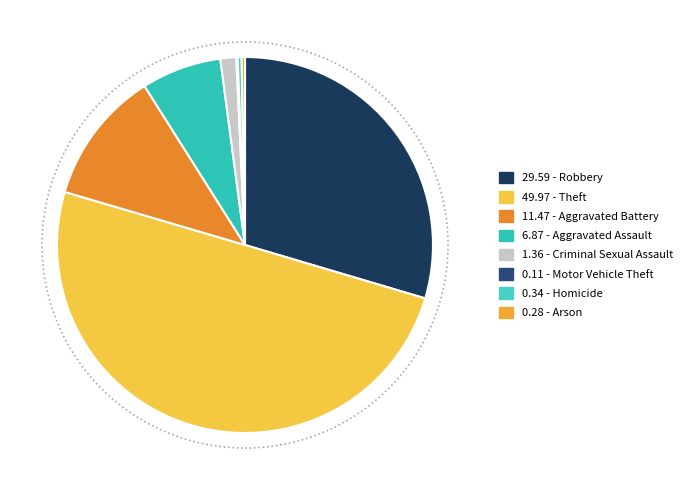

How many slices are in this pie chart?

8